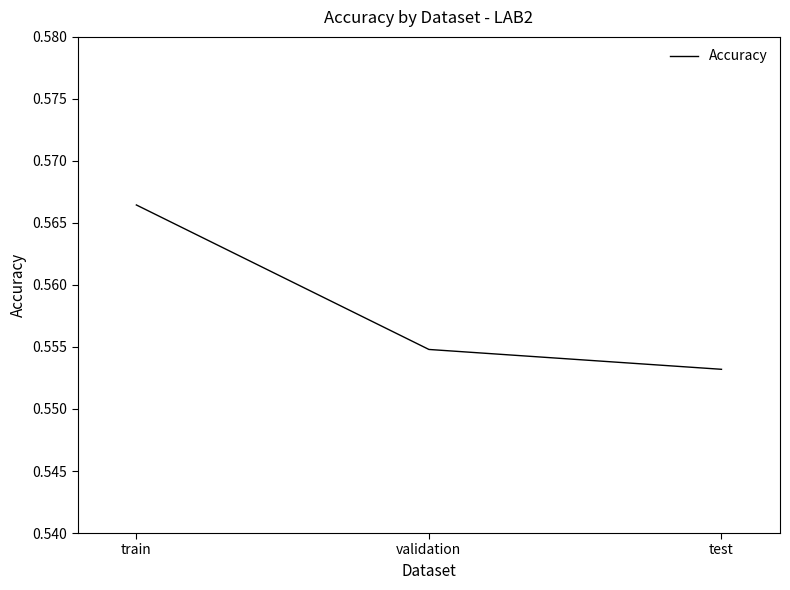

Which category has the highest value across all series?

train